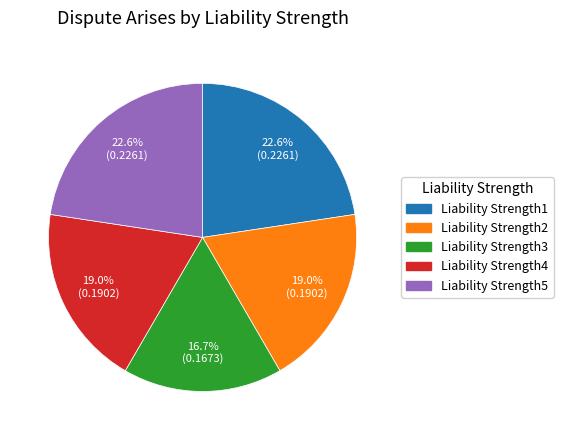

To the nearest percent, what is the difference between the largest and smallest slice percentages?

6%